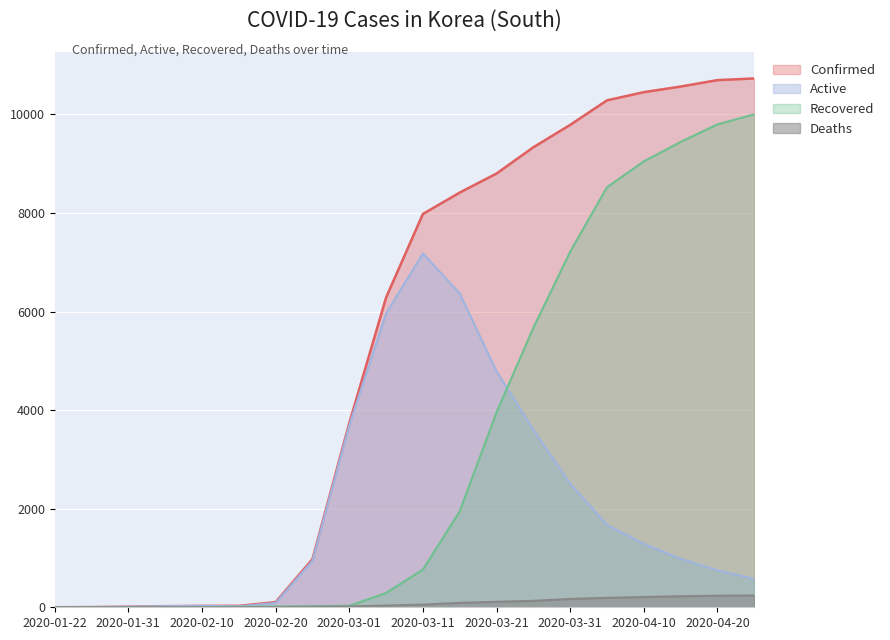

At which label is Confirmed closest to 5364?

2020-03-06